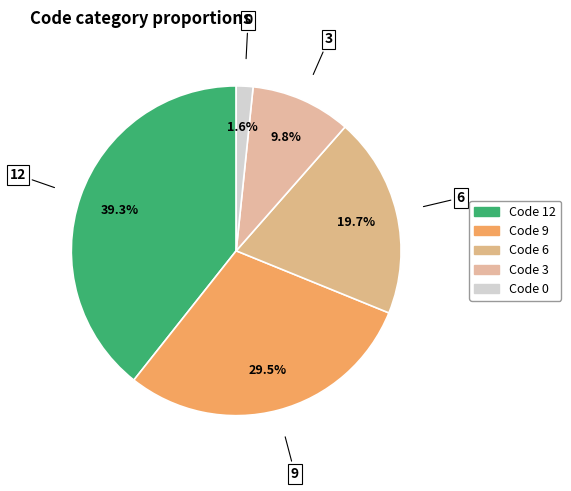

How many slices are in this pie chart?

5